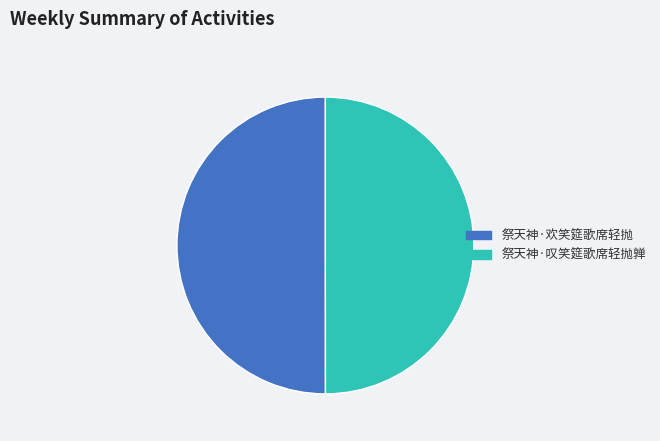

The 祭天神·叹笑筵歌席轻抛亸 slice represents 43% of the pie. True or false?

False